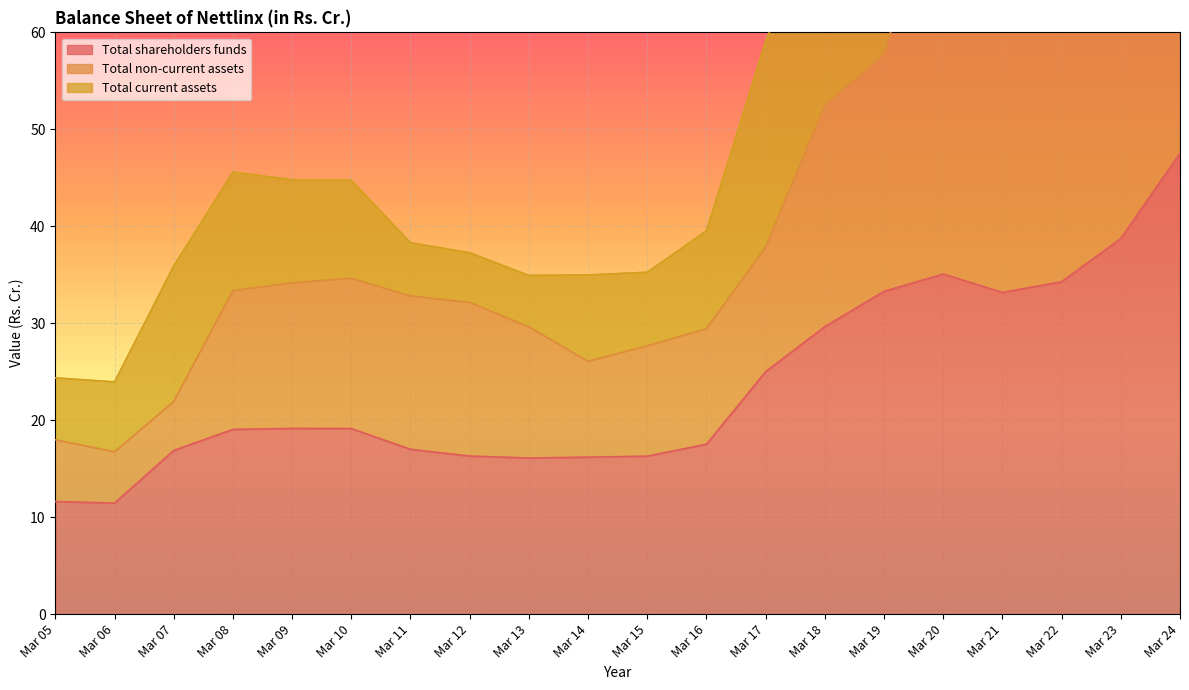

What is the difference between the Total non-current assets values at Mar 08 and Mar 21?

41.5